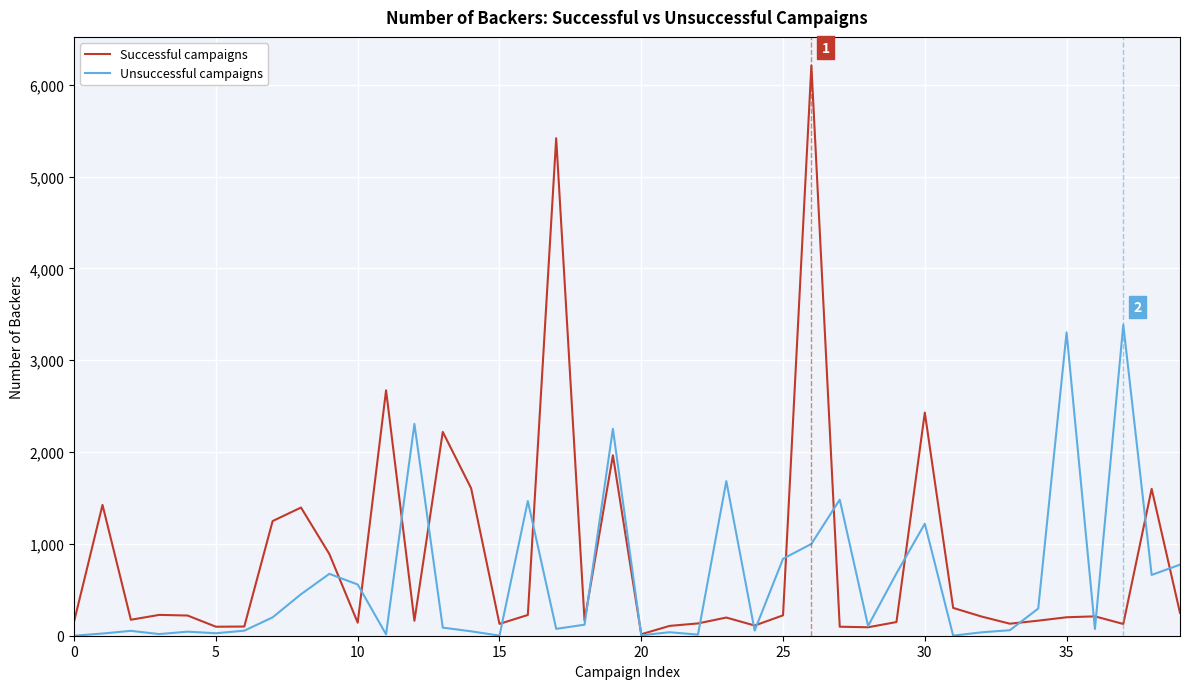

What is the difference between the maximum and minimum values in the Successful campaigns series?

6196